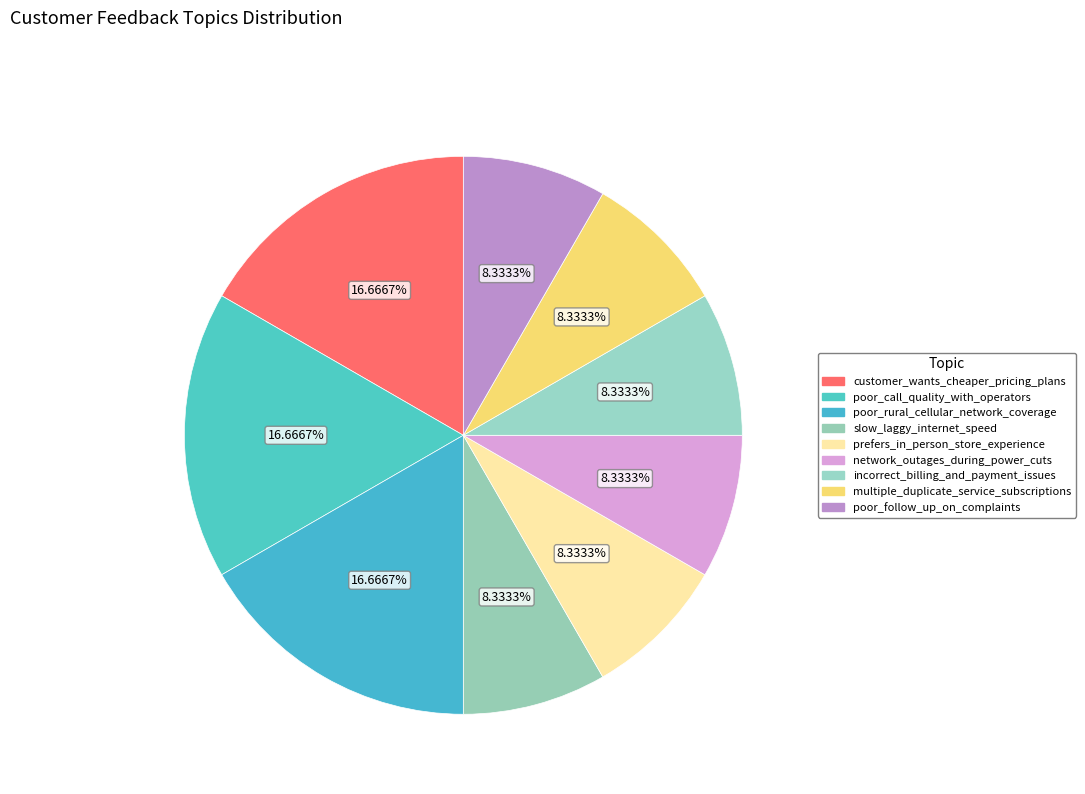

Does multiple_duplicate_service_subscriptions represent more than half of the total?

No